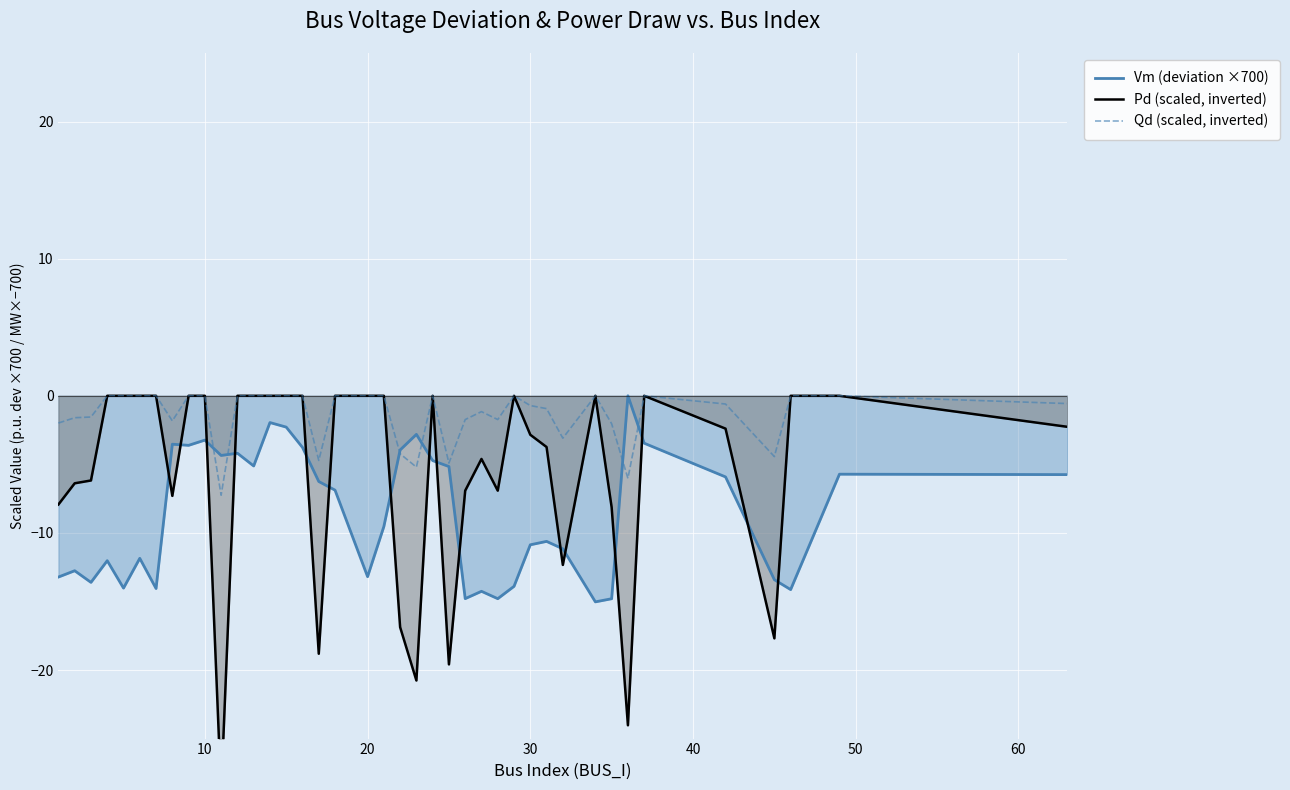

What is the minimum value for Vm (deviation ×700)?

-15.0